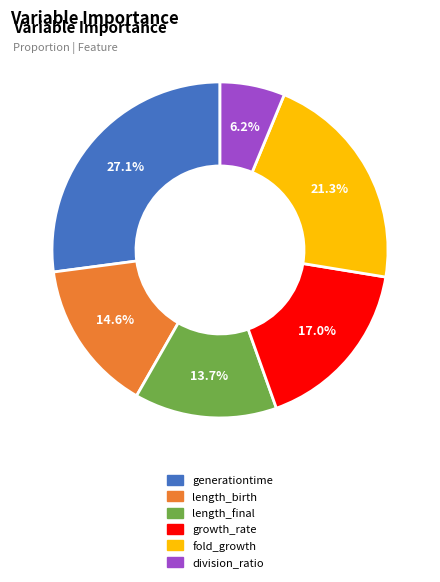

Which slice is the smallest?

division_ratio